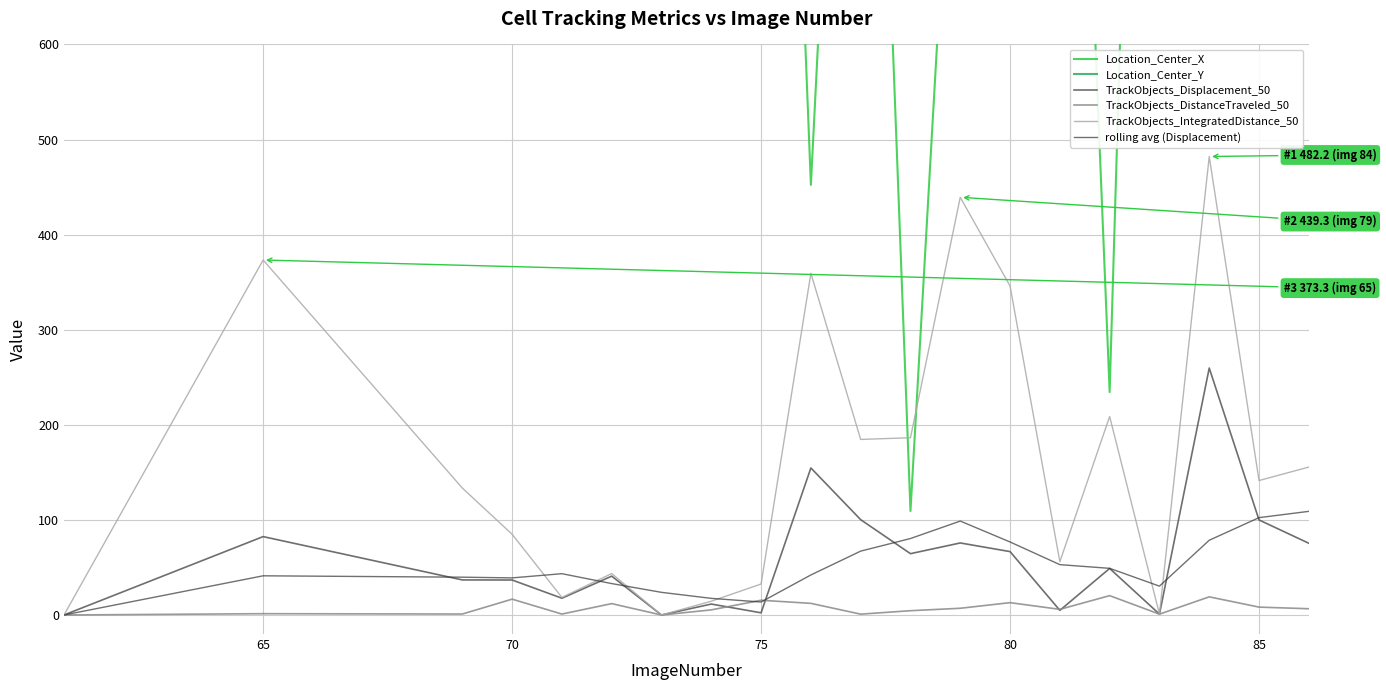

Which series has the widest spread of values?

Location_Center_X